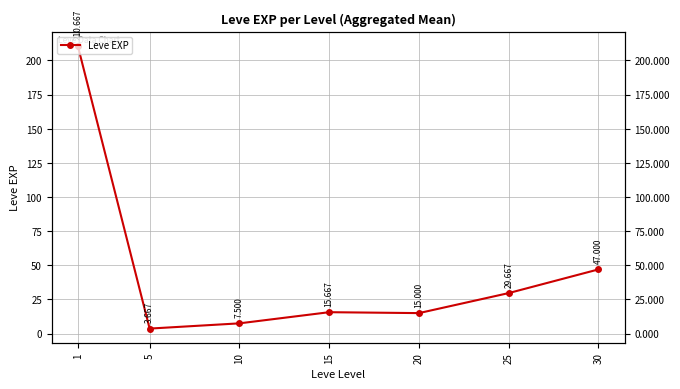

How many points are higher than both their immediate neighbors (excluding endpoints)?

1